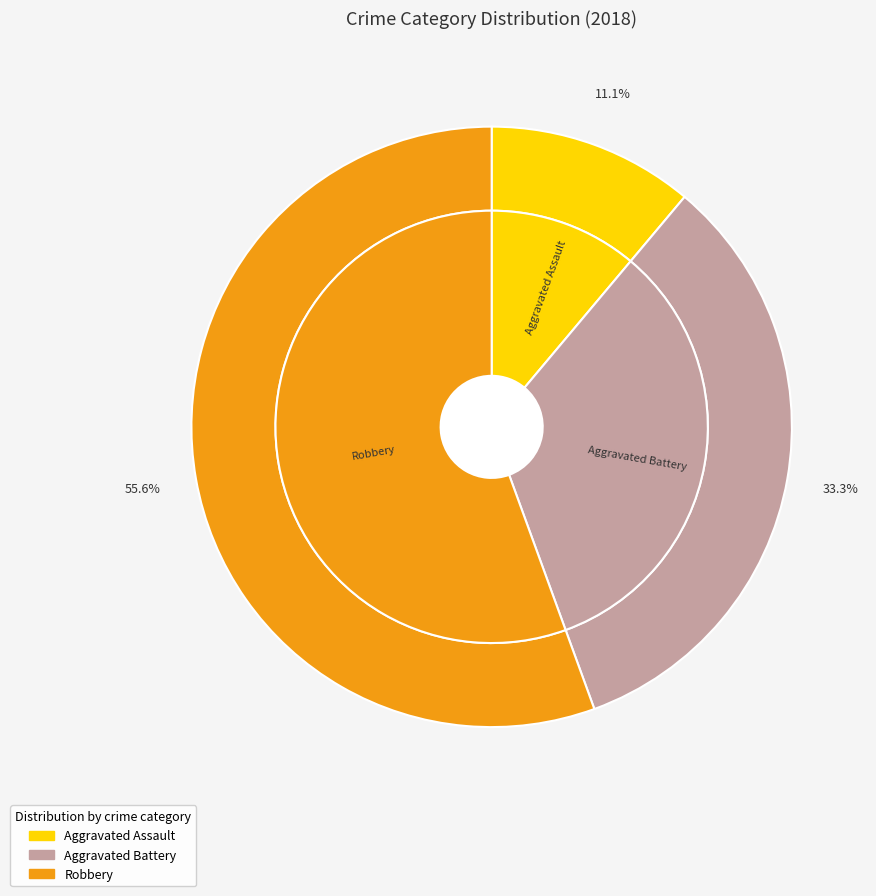

Is it true that Criminal Sexual Assault is 7% of the pie?

False